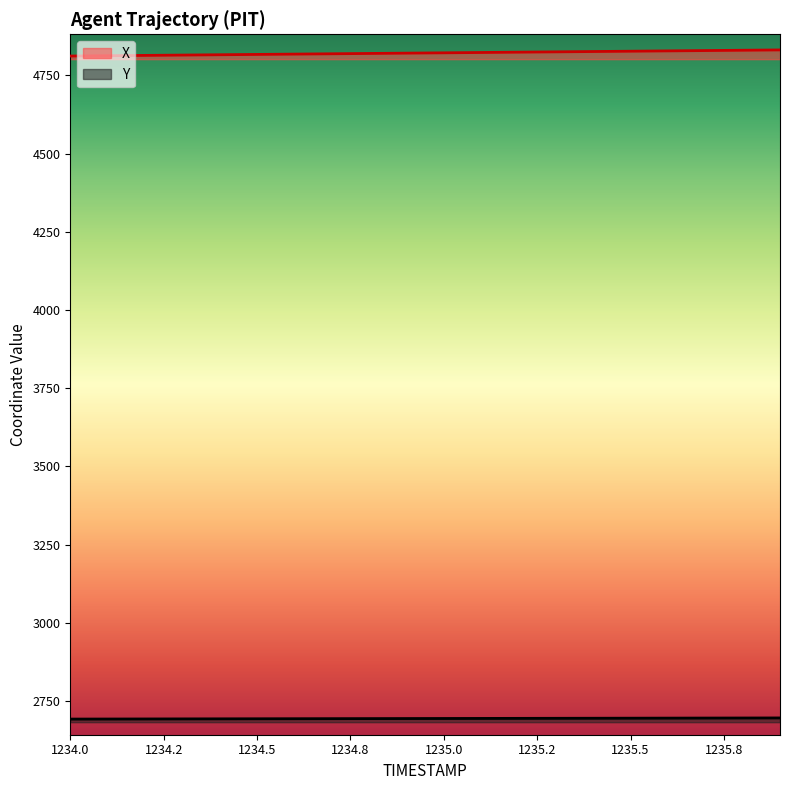

What is the smallest value displayed?

2692.0